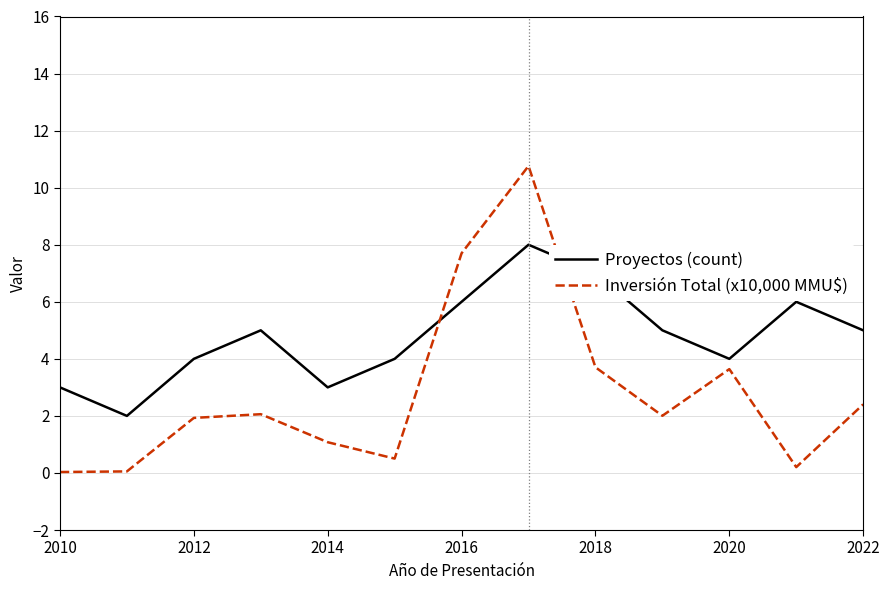

At how many categories does at least one series exceed 8?

1